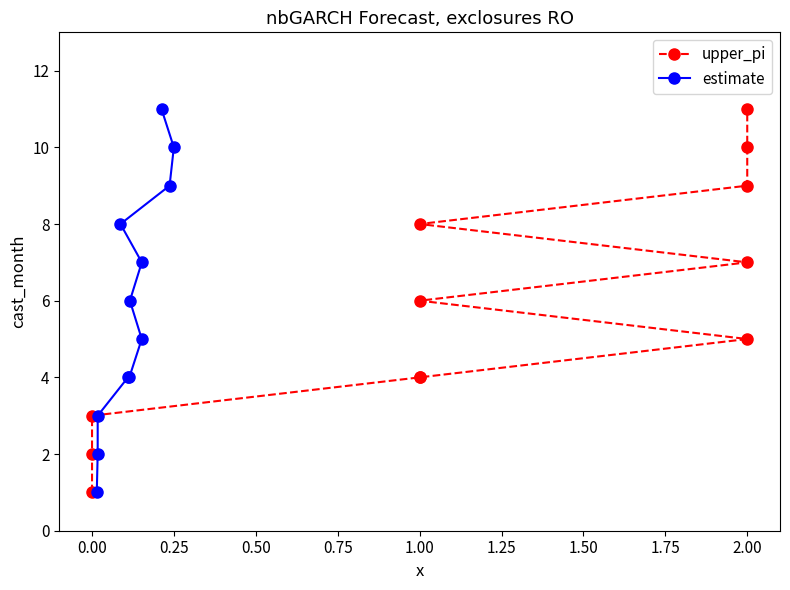

At 0.25, list the series in order from largest to smallest.

upper_pi, estimate